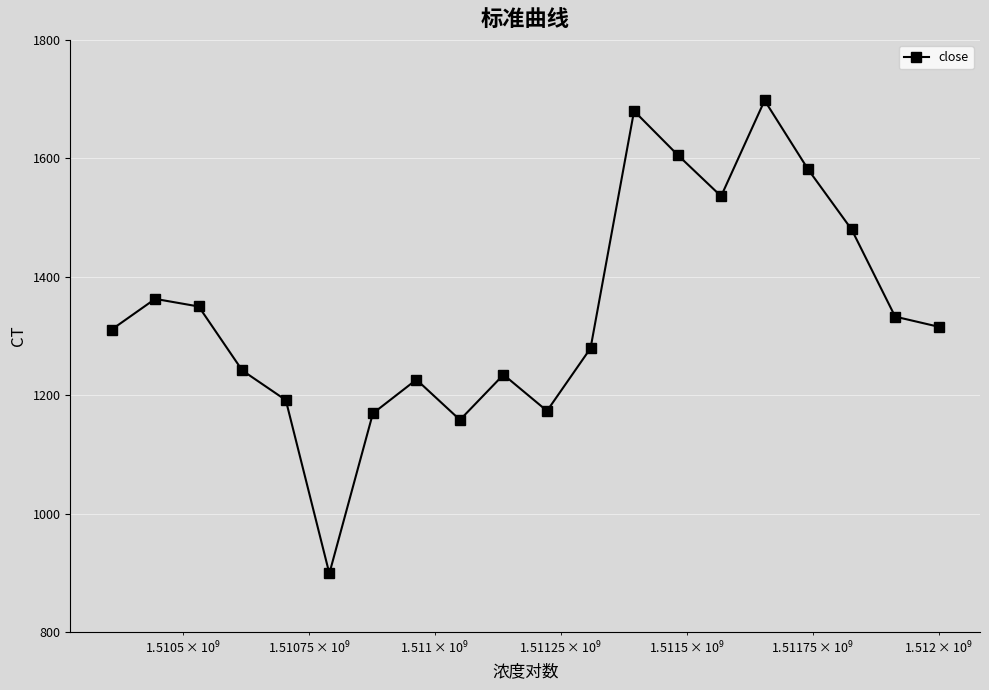

What is the smallest value displayed?

899.4